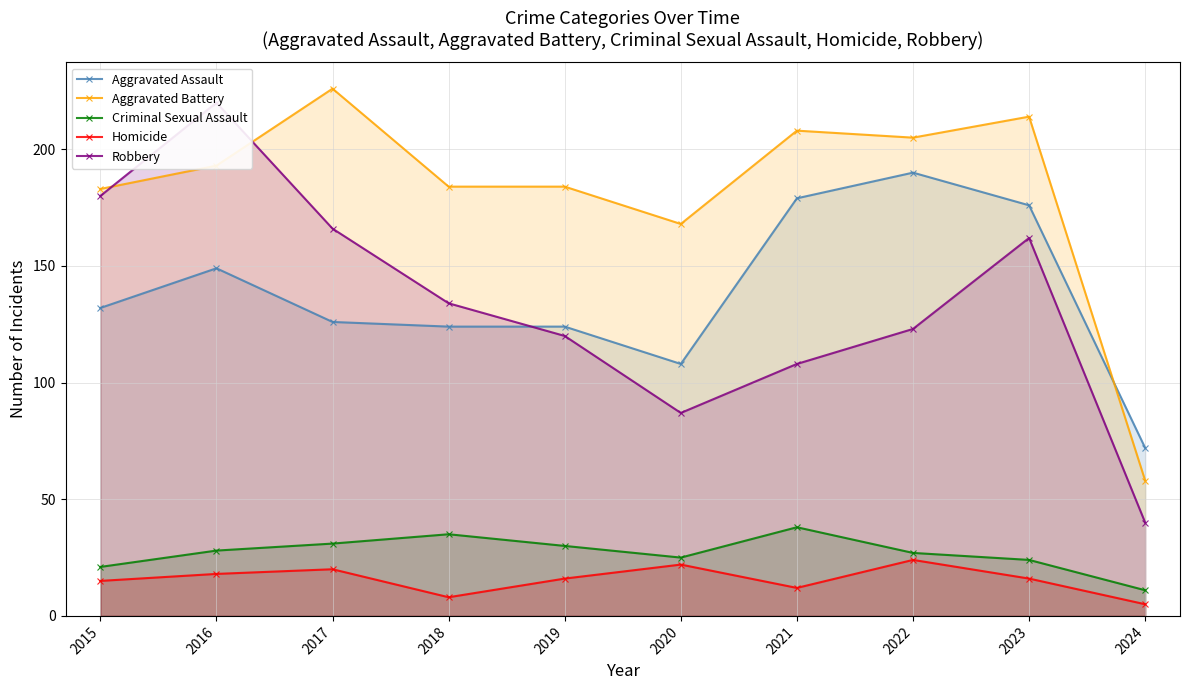

Reading left to right, extract all data points from this chart.

Aggravated Assault: 132	149	126	124	124	108	179	190	176	72
Aggravated Battery: 183	193	226	184	184	168	208	205	214	58
Criminal Sexual Assault: 21	28	31	35	30	25	38	27	24	11
Homicide: 15	18	20	8	16	22	12	24	16	5
Robbery: 180	220	166	134	120	87	108	123	162	40